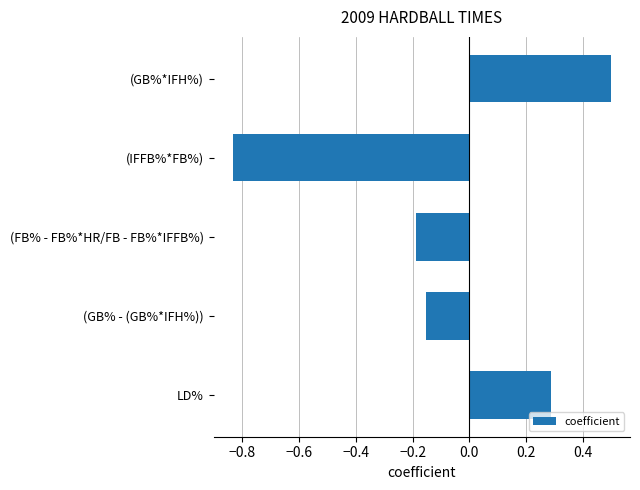

How many values are above zero?

2